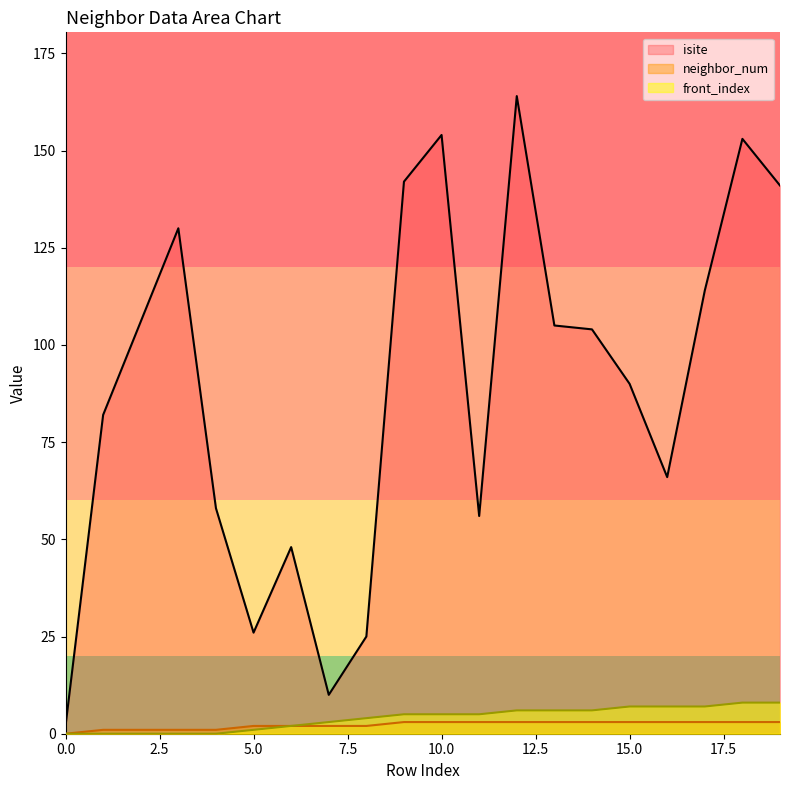

Which category has the highest value in the front_index series?

18